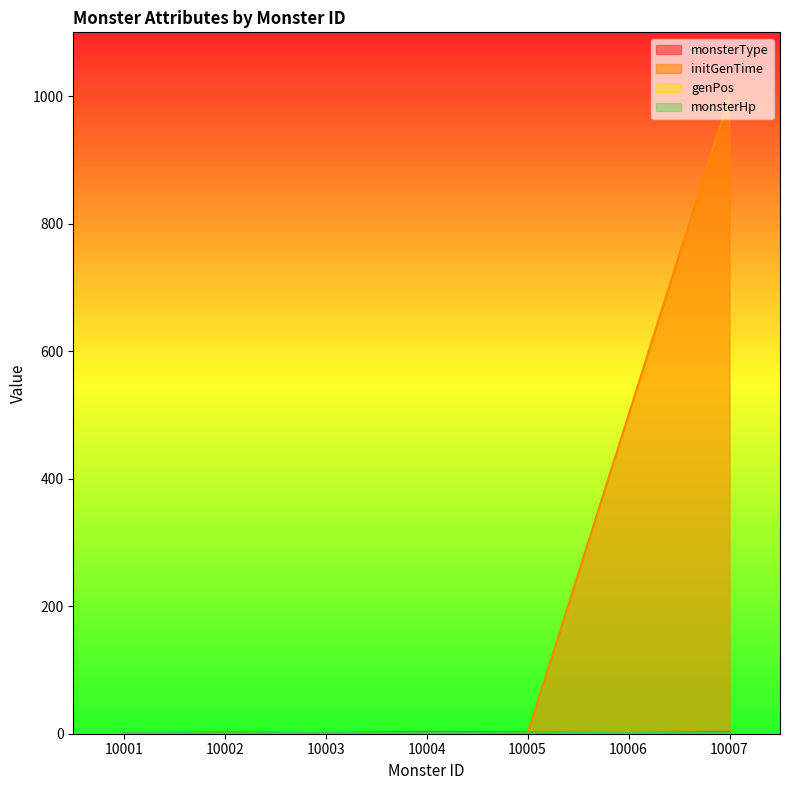

The monsterType series shows 3 at 10007. True or false?

True